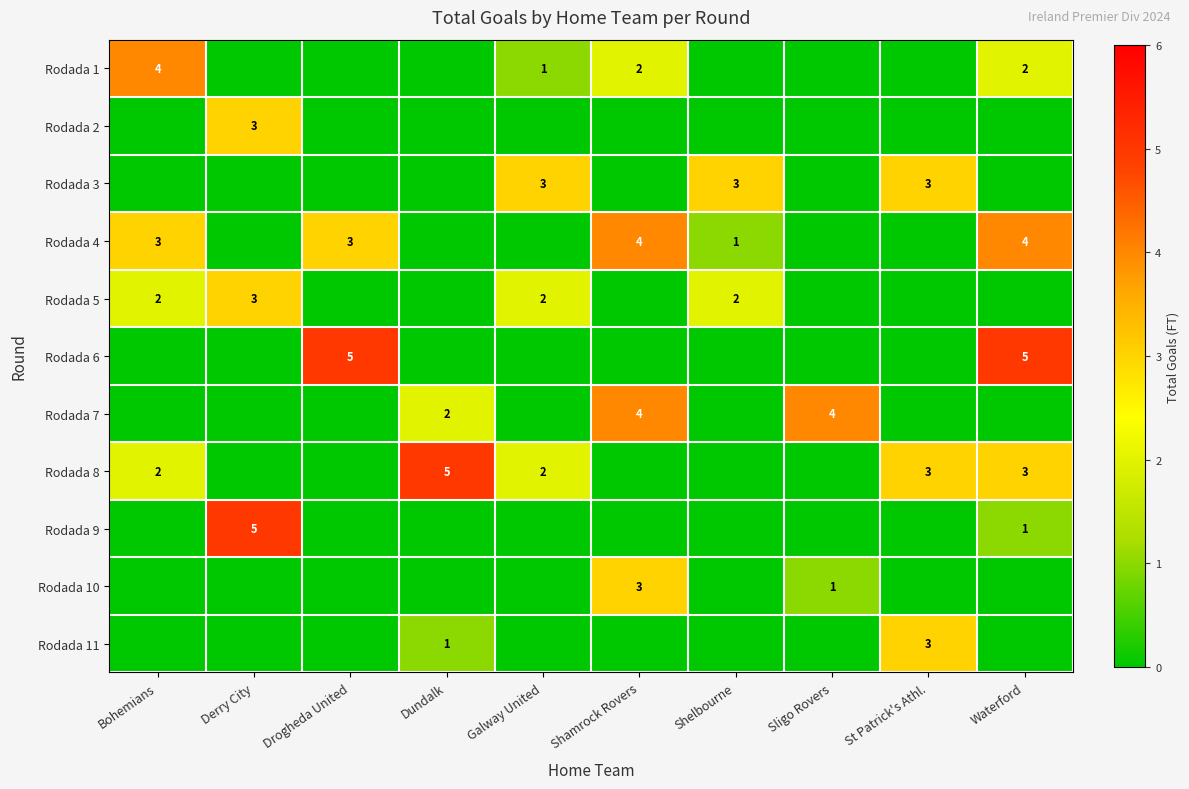

How many distinct data groups are displayed?

11